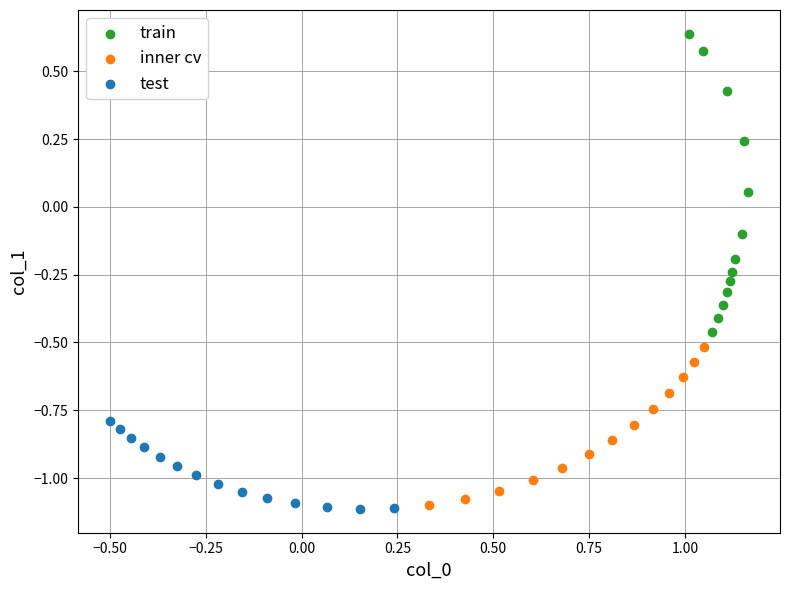

Which series has the widest spread of Y values?

train